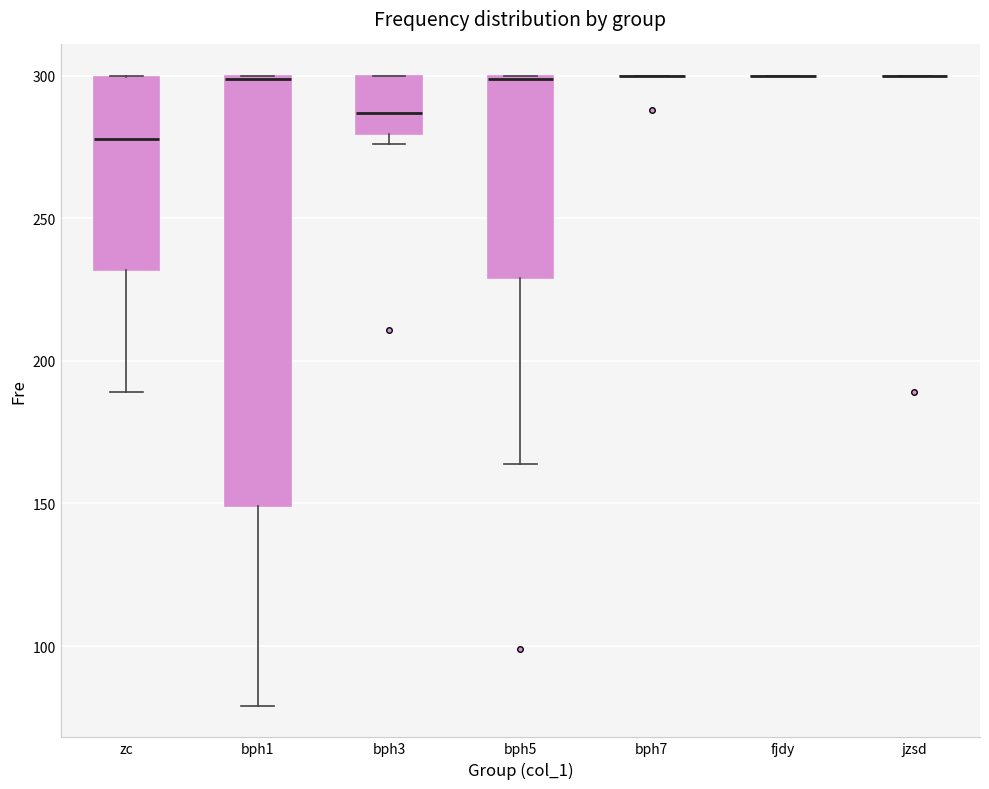

Reading left to right, transcribe this box plot: for each box, give where its median line is, the range the box spans, and where its two whiskers end, as read against the y-axis. The values are not printed on the chart, so give them approximately, as read against the axis.

zc: median 280, box 230 to 300, whiskers 190 to 300
bph1: median 300, box 150 to 300, whiskers 80 to 300
bph3: median 285, box 280 to 300, whiskers 275 to 300
bph5: median 300, box 230 to 300, whiskers 165 to 300
bph7: box collapsed to a line at 300, whiskers 300 to 300
fjdy: box collapsed to a line at 300, whiskers 300 to 300
jzsd: box collapsed to a line at 300, whiskers 300 to 300